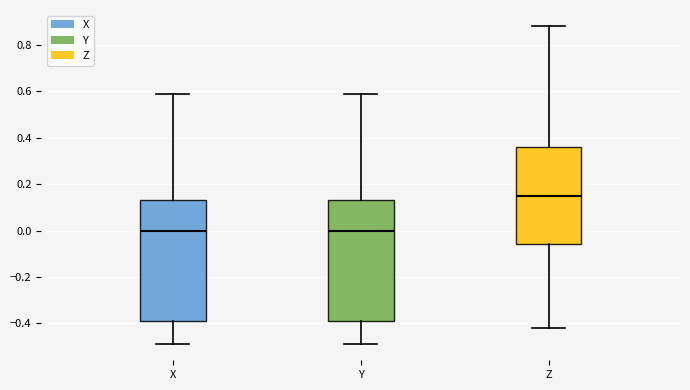

Where is the lower edge of the box for X on the y-axis? The values are not printed on the chart, so give them approximately, as read against the axis.

-0.38